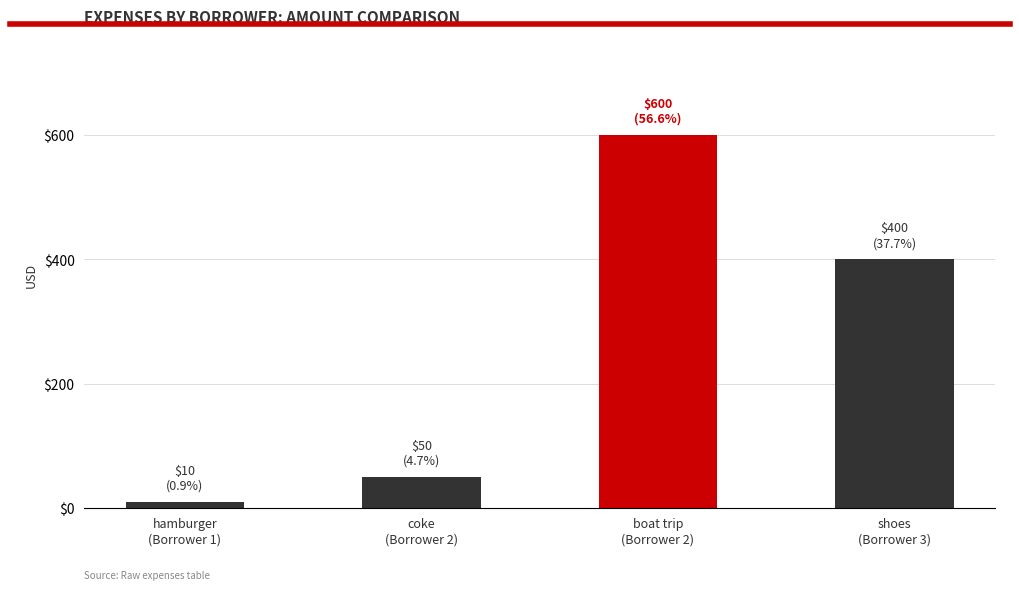

How many series are shown in this chart?

1